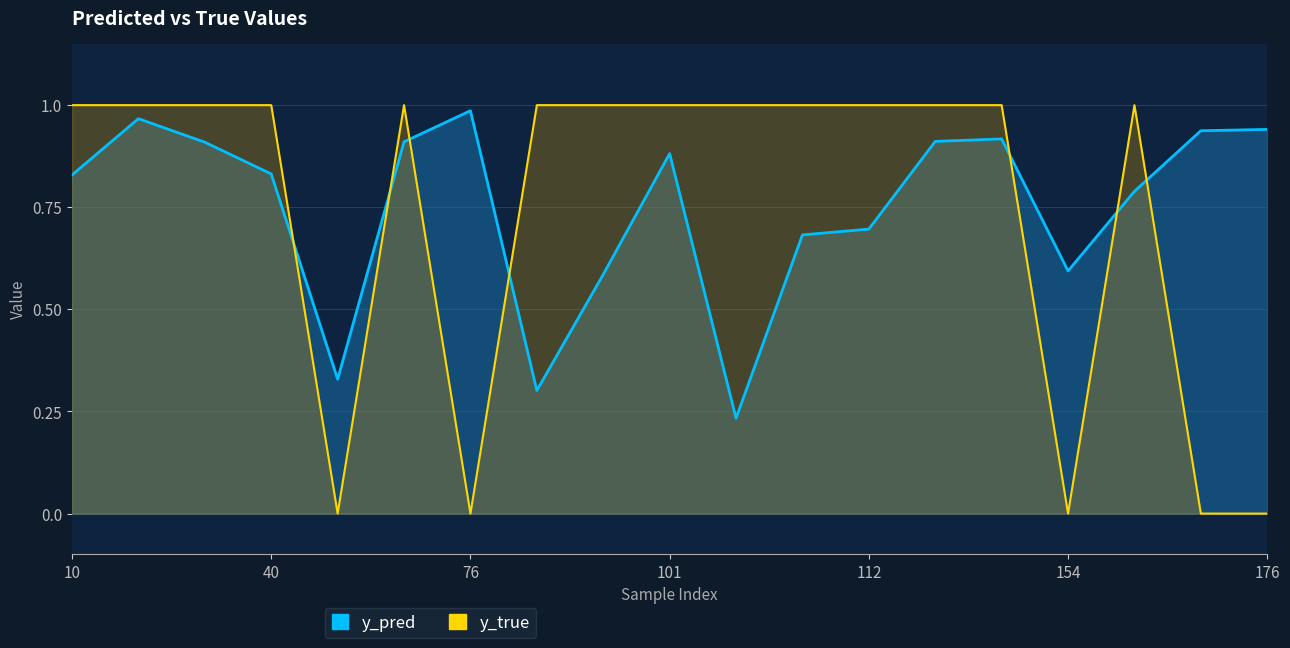

In y_true, how many points are lower than both neighbors (excluding endpoints)?

3